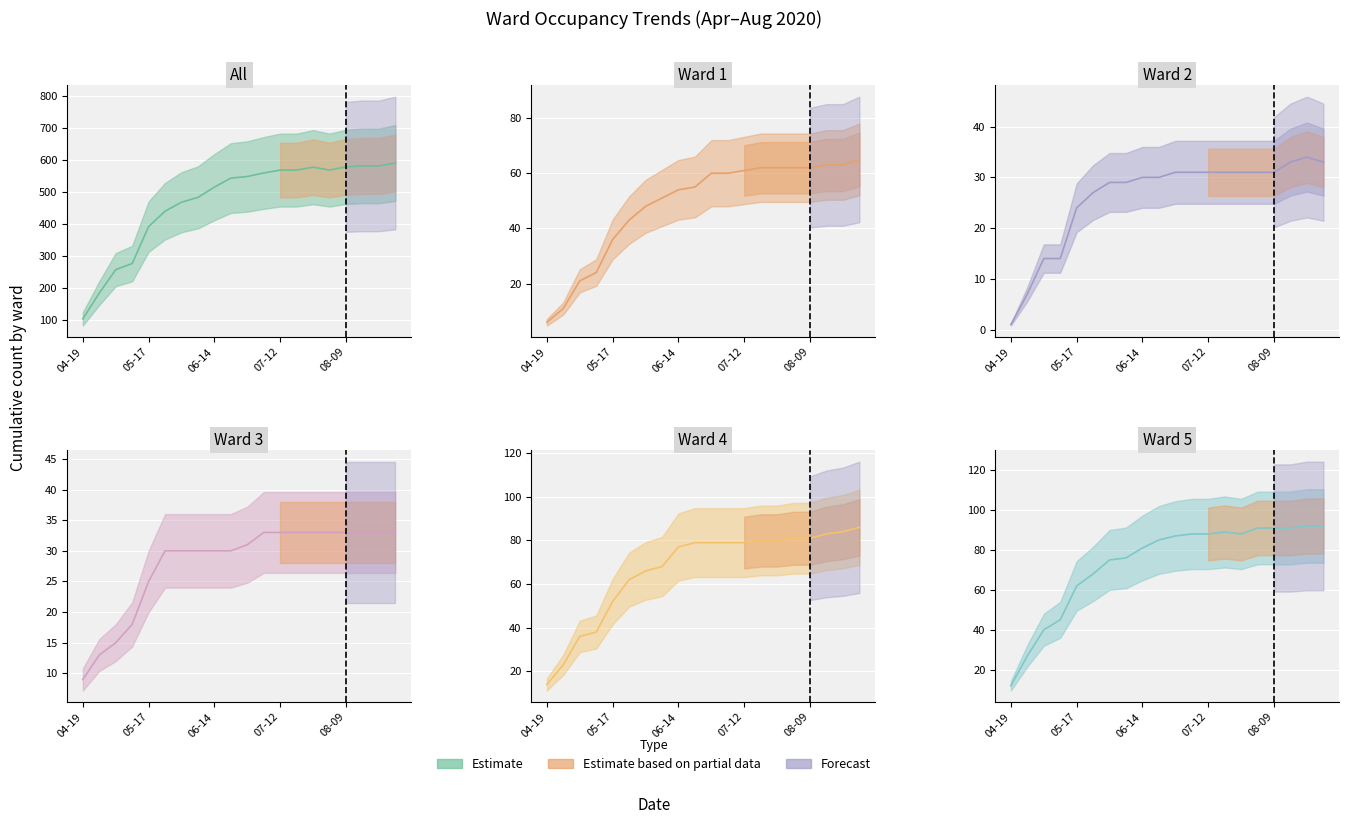

At 2020-07-19, list the series in order from largest to smallest.

All, Ward 5, Ward 4, Ward 1, Ward 3, Ward 2